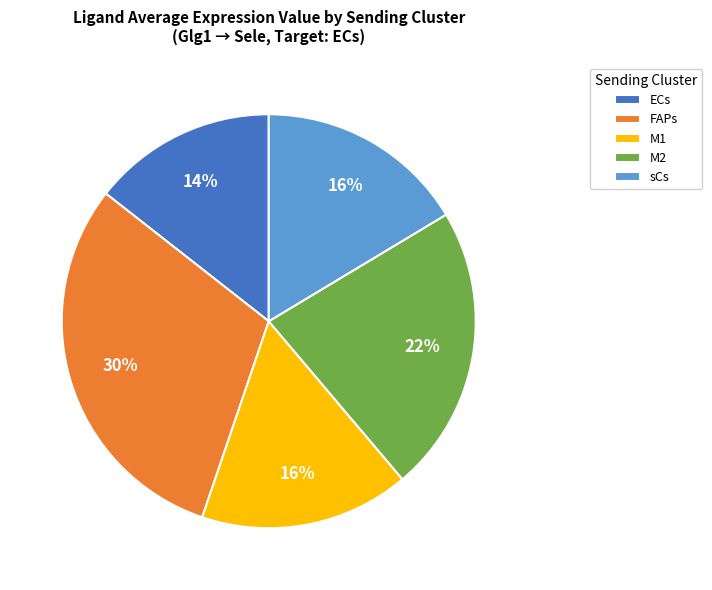

Which slice is the smallest?

ECs